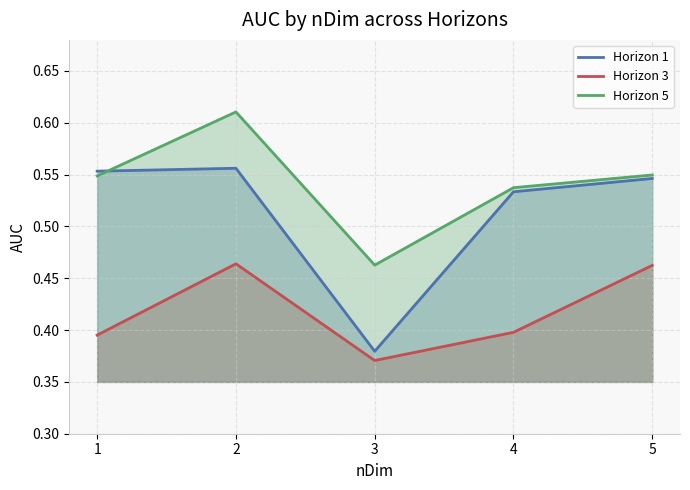

What is the minimum value for Horizon 3?

0.4